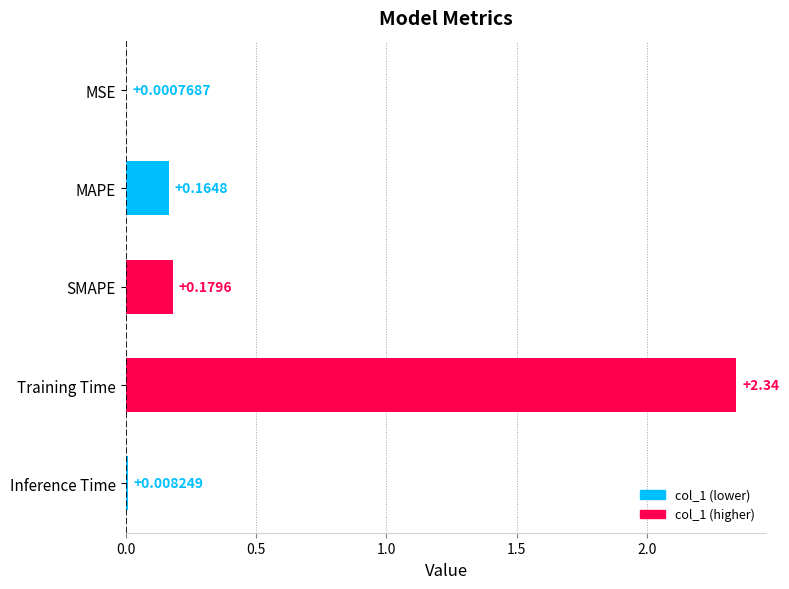

Which category has the highest value across all series?

Training Time